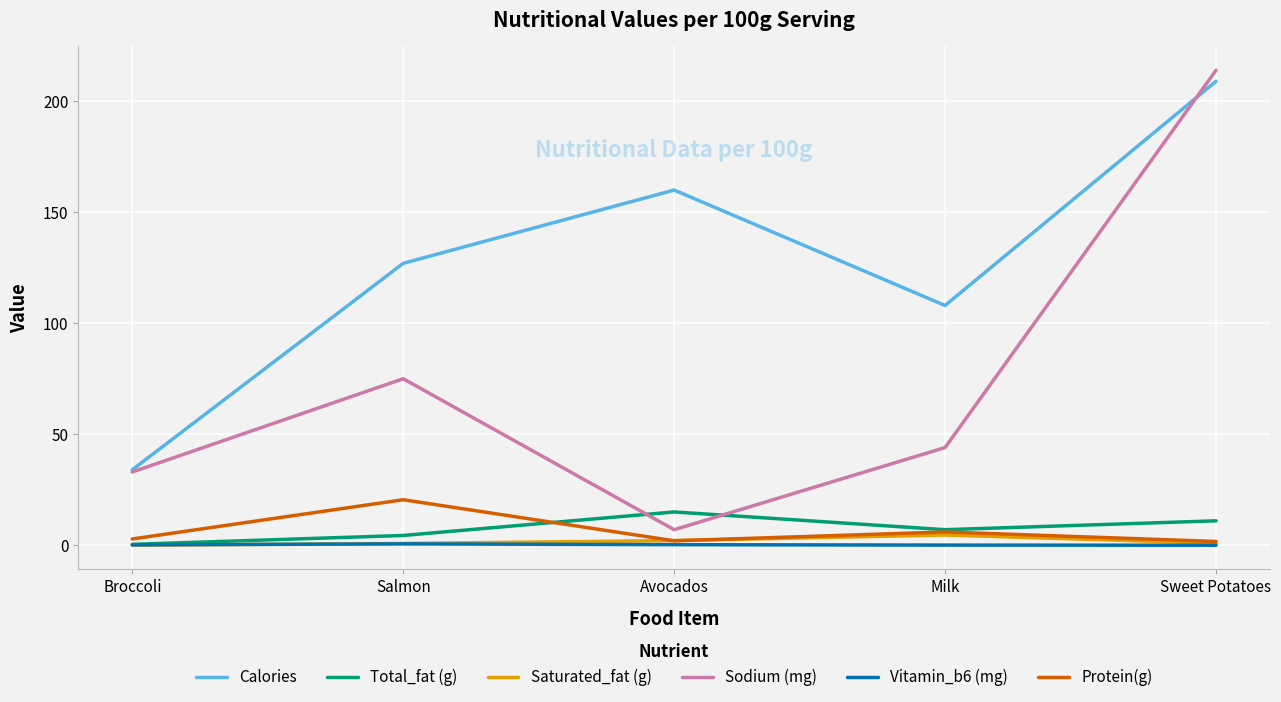

Is the value of Vitamin_b6 (mg) at Milk greater than the value of Total_fat (g) at Avocados?

No